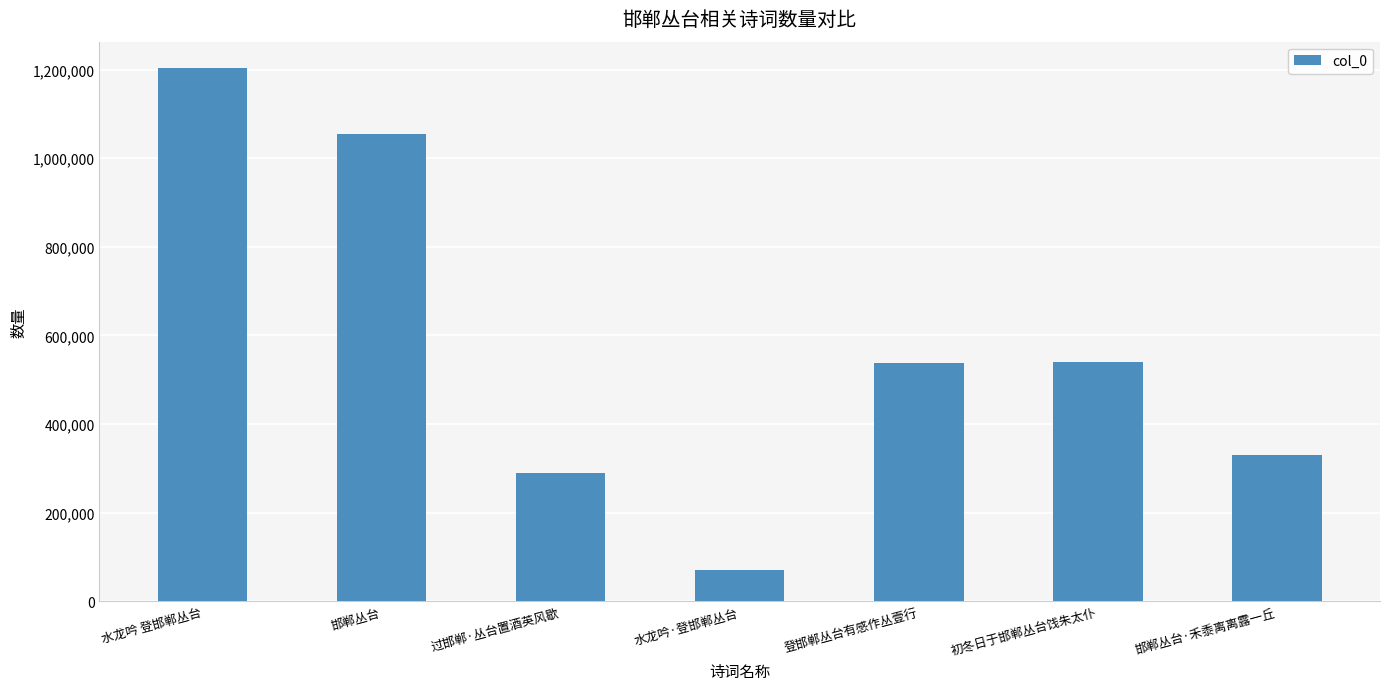

Read the value at 邯郸丛台.

1055561